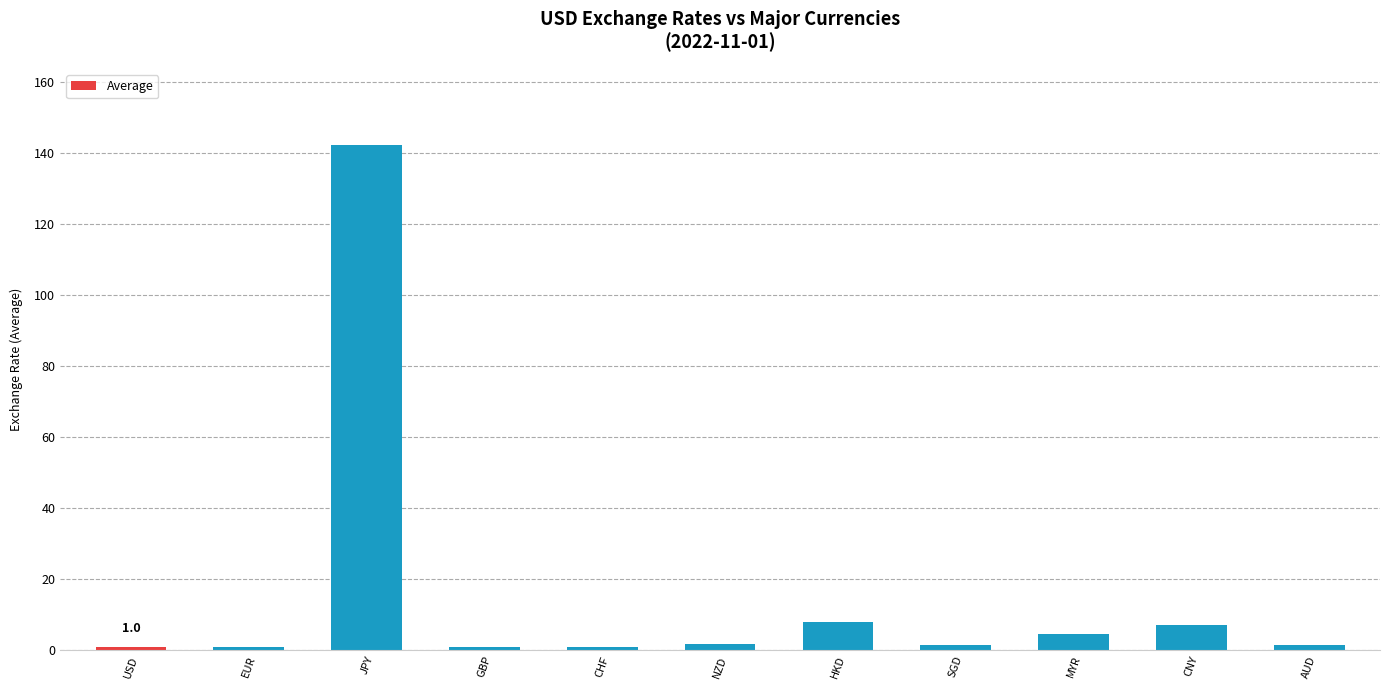

At which category does the chart reach its peak across all series?

JPY